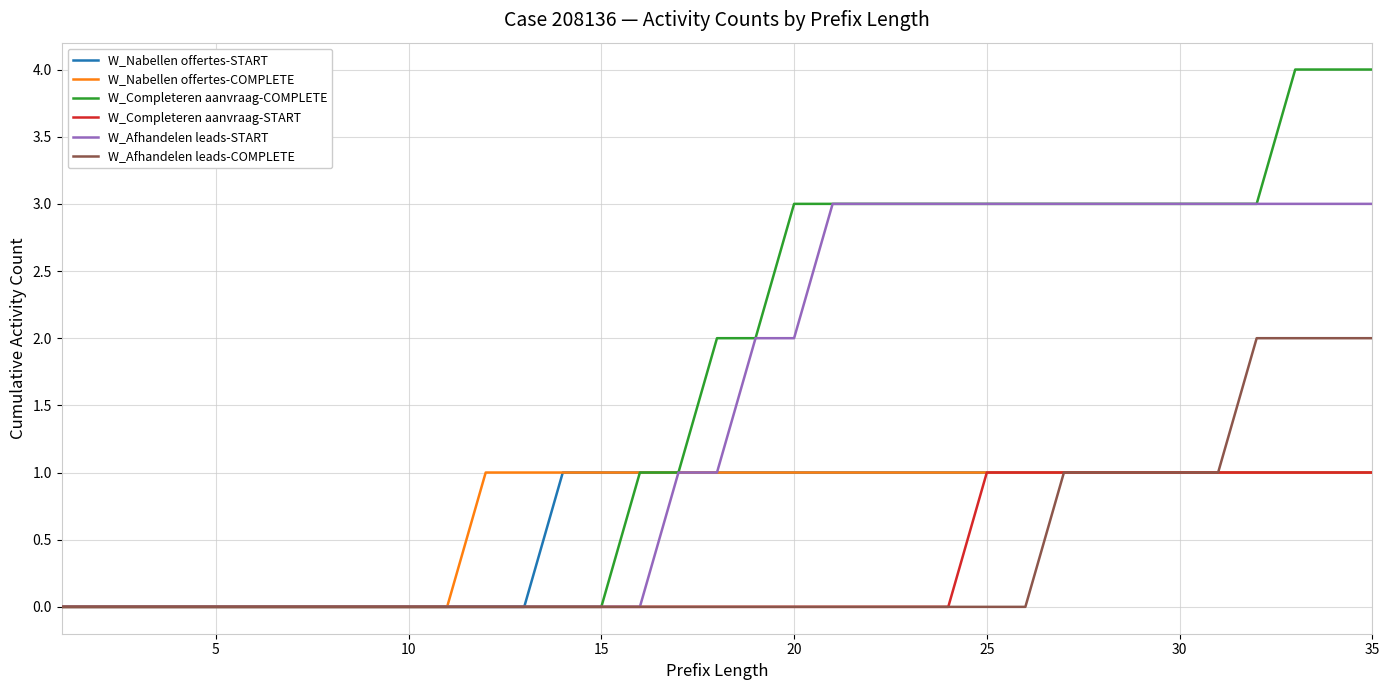

Which series has the largest range (max minus min)?

W_Completeren aanvraag-COMPLETE